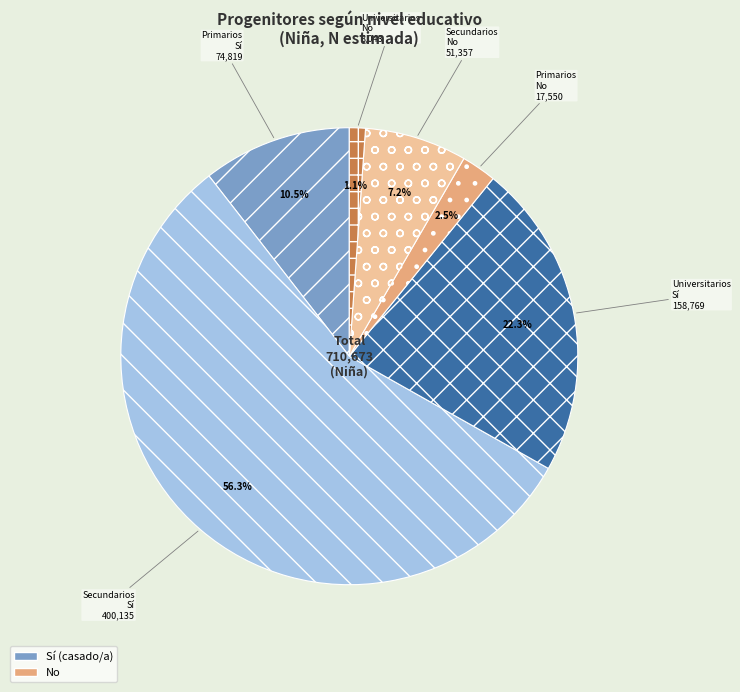

How many slices are in this pie chart?

6